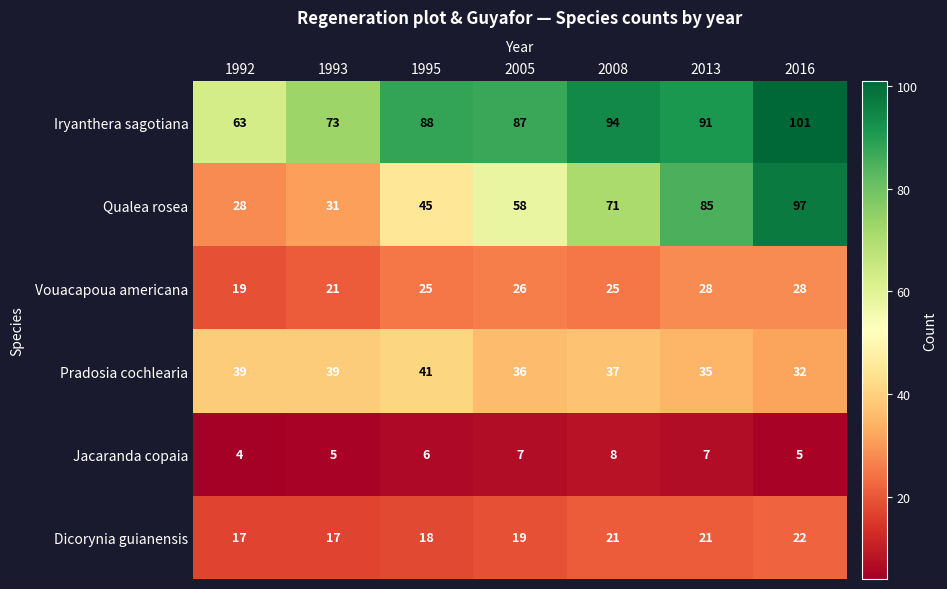

Rank the series at 1995 from lowest to highest value.

Jacaranda copaia, Dicorynia guianensis, Vouacapoua americana, Pradosia cochlearia, Qualea rosea, Iryanthera sagotiana